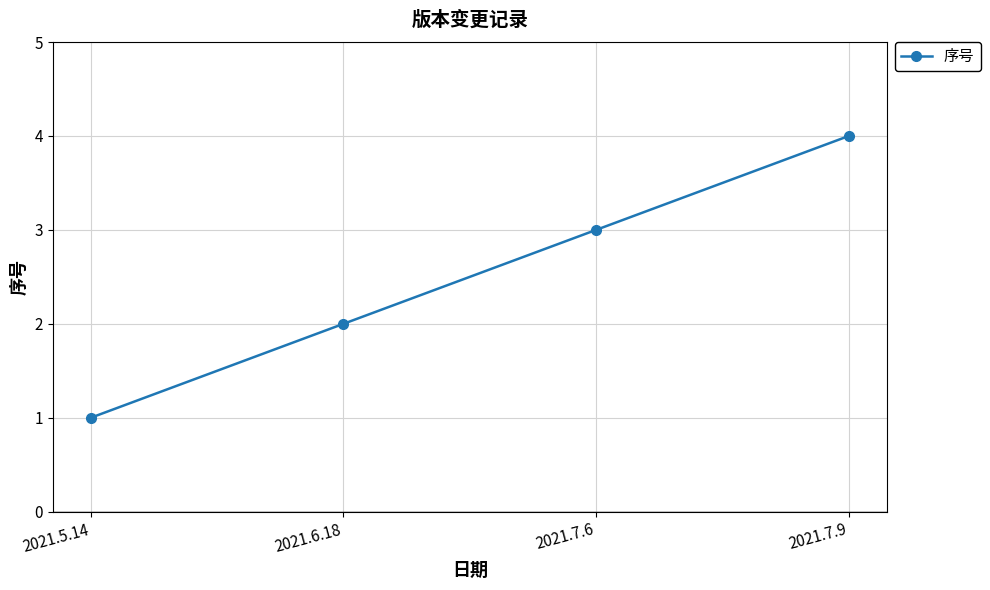

Which category has the lowest value across all series?

2021.5.14